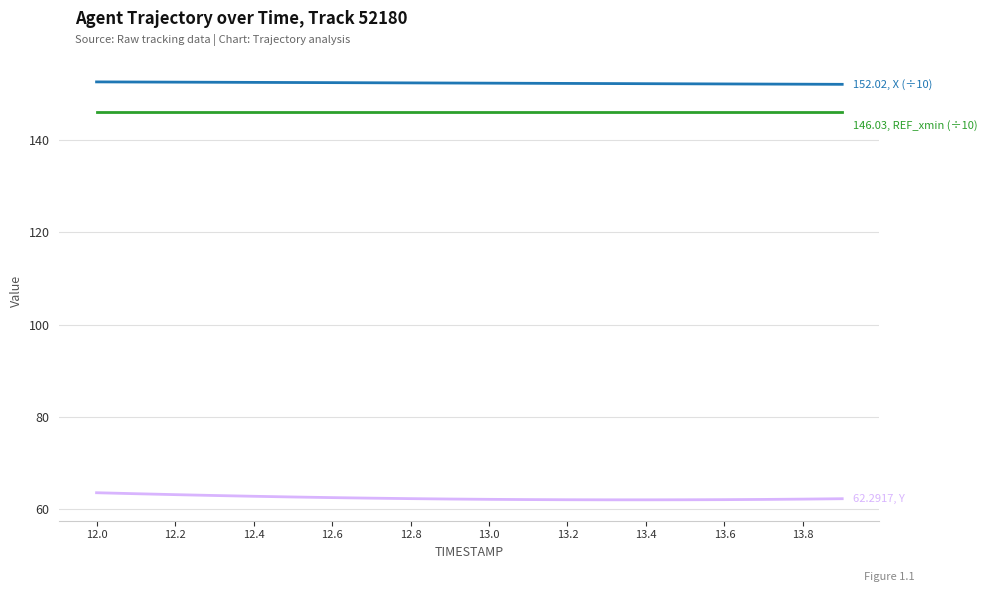

What is the maximum value shown in the chart?

152.5